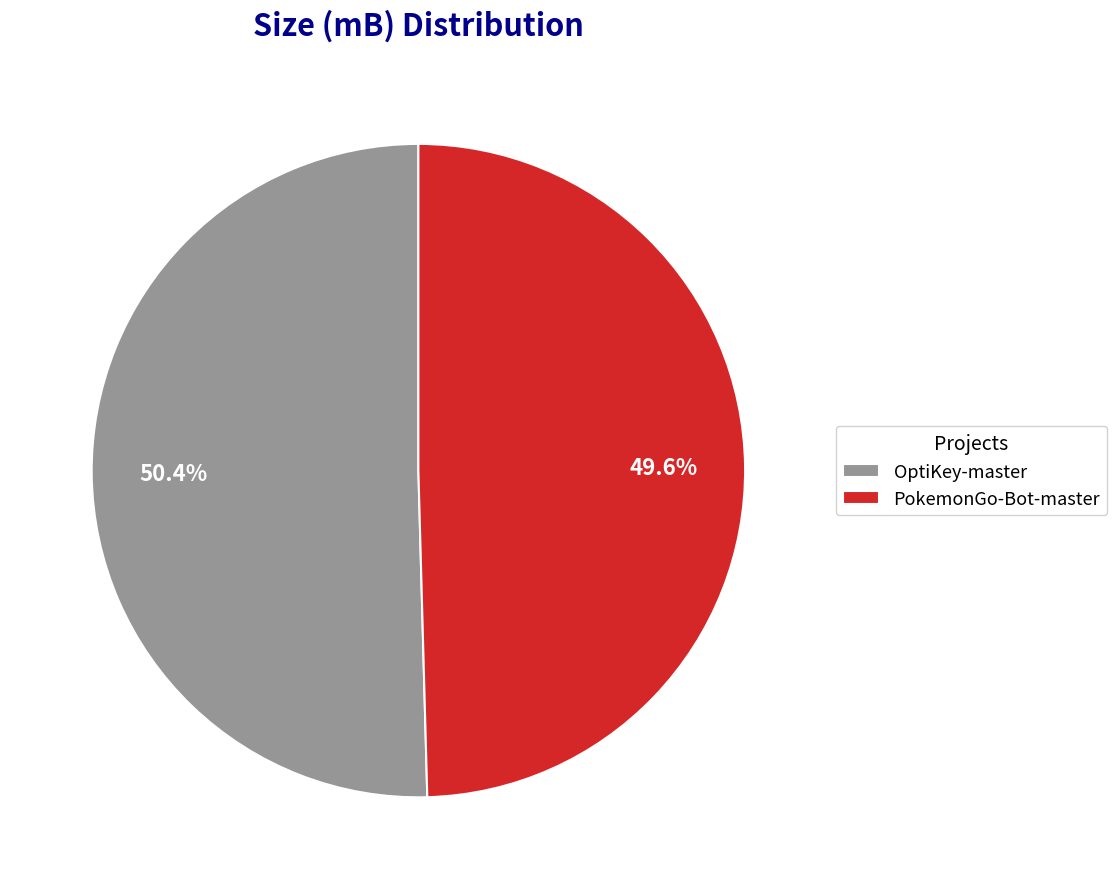

To the nearest percent, what portion does PokemonGo-Bot-master represent?

50%